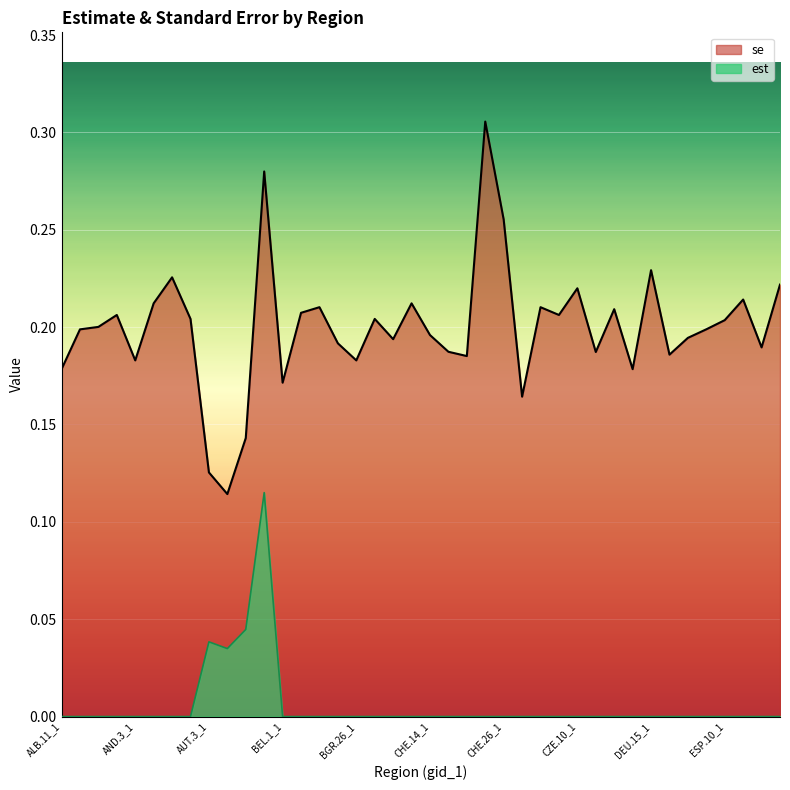

Where is the first local minimum for se?

AND.3_1